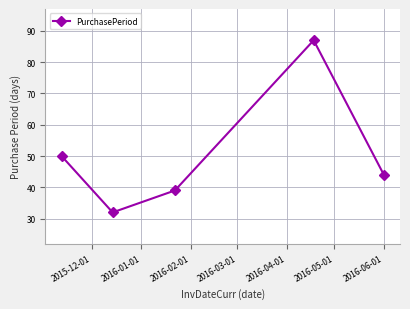

What is the greatest value displayed?

87